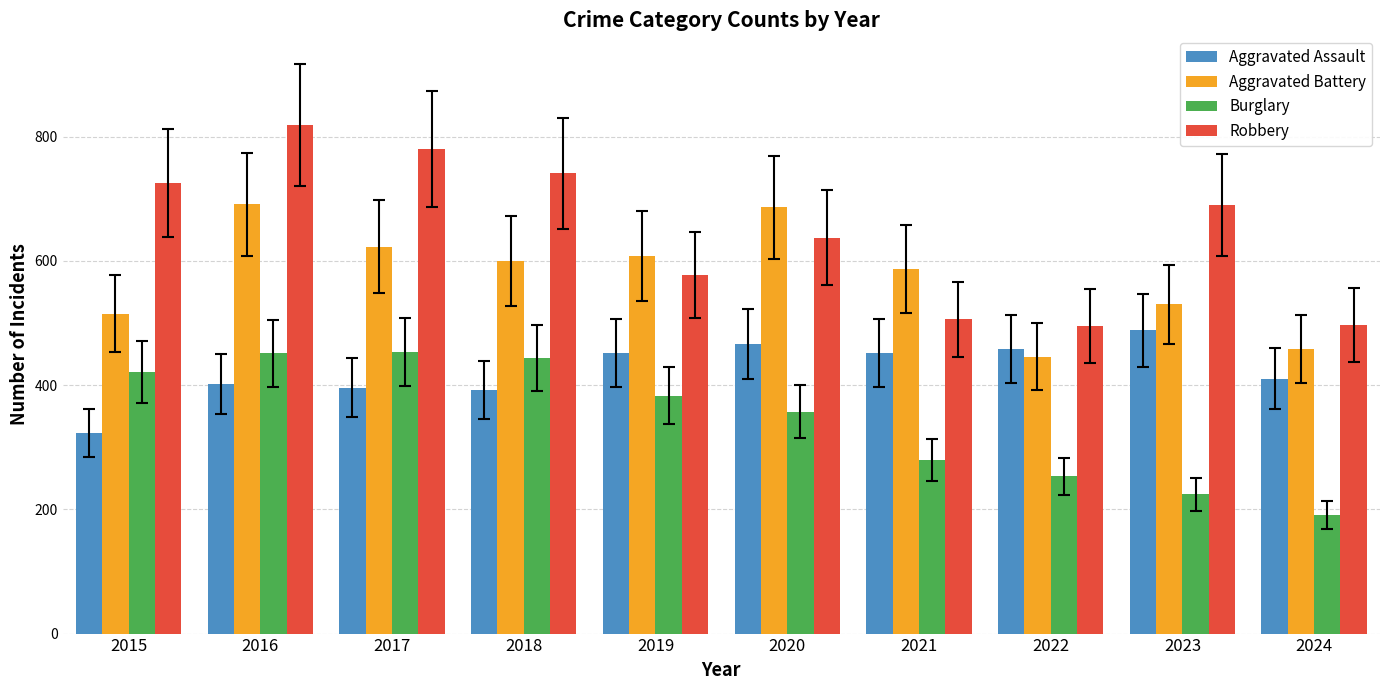

What is the average value of the Aggravated Assault series?

424